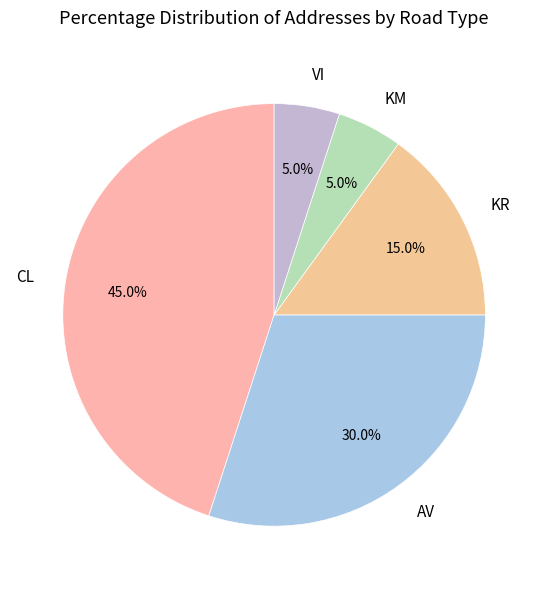

Does any single category account for the majority?

No